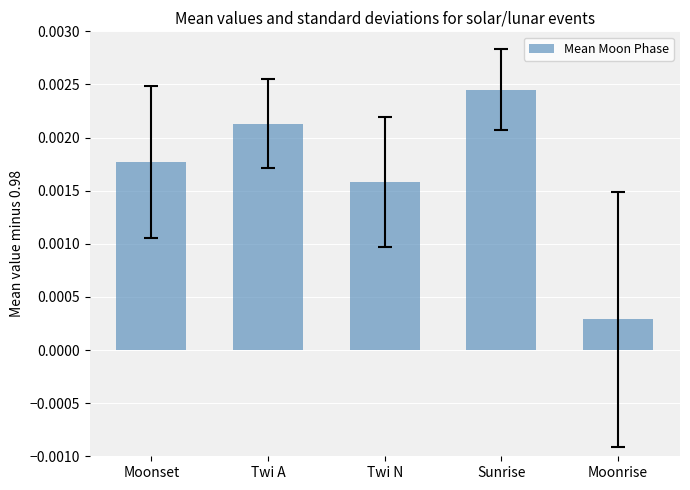

Which category has the lowest value across all series?

Moonrise